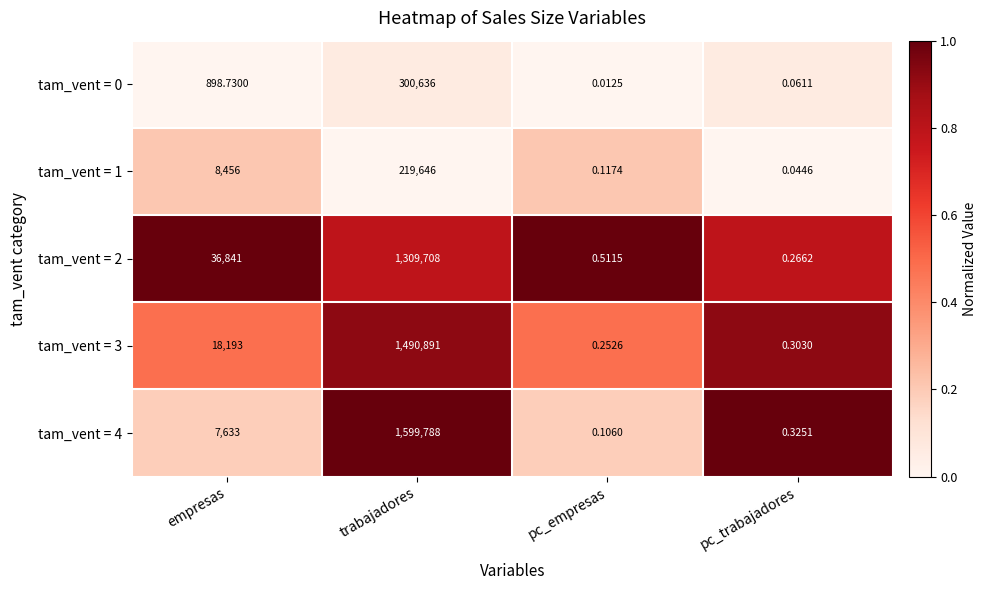

At which category is the sum across all series the highest?

trabajadores